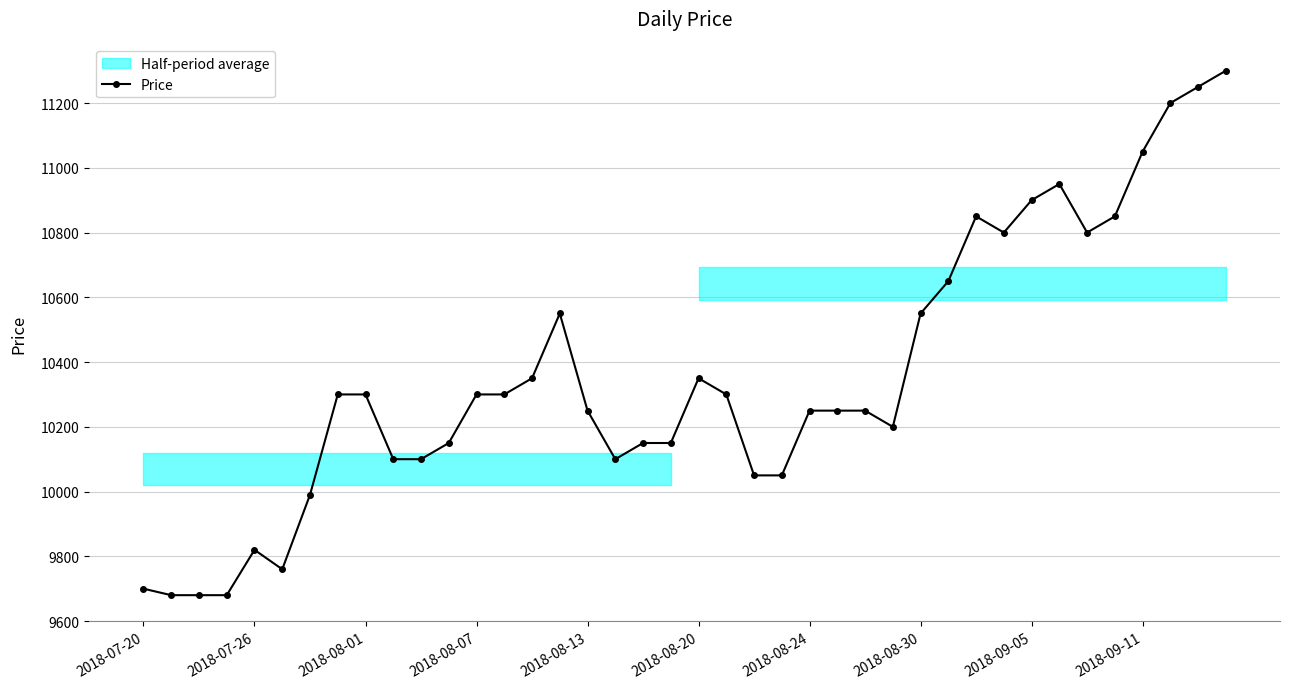

What is the highest value of the Price series?

11300